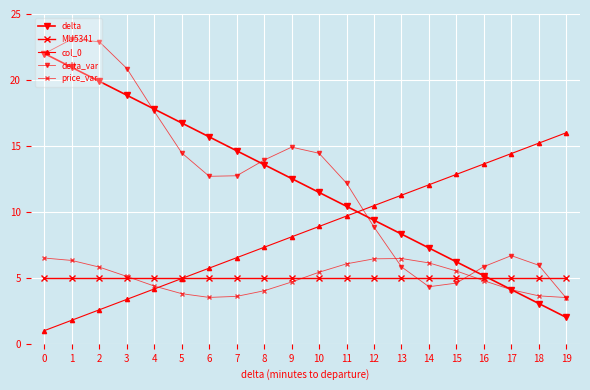

True or false: MU5341 has a value of 5.0 at 10.

True